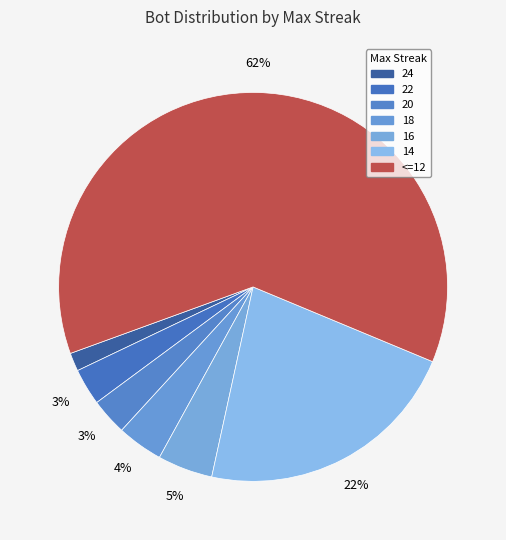

Is 18 the majority of the pie?

No